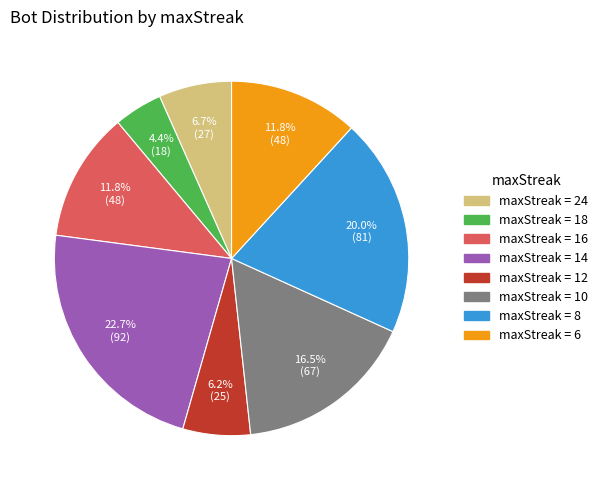

Is there a majority slice in this chart?

No